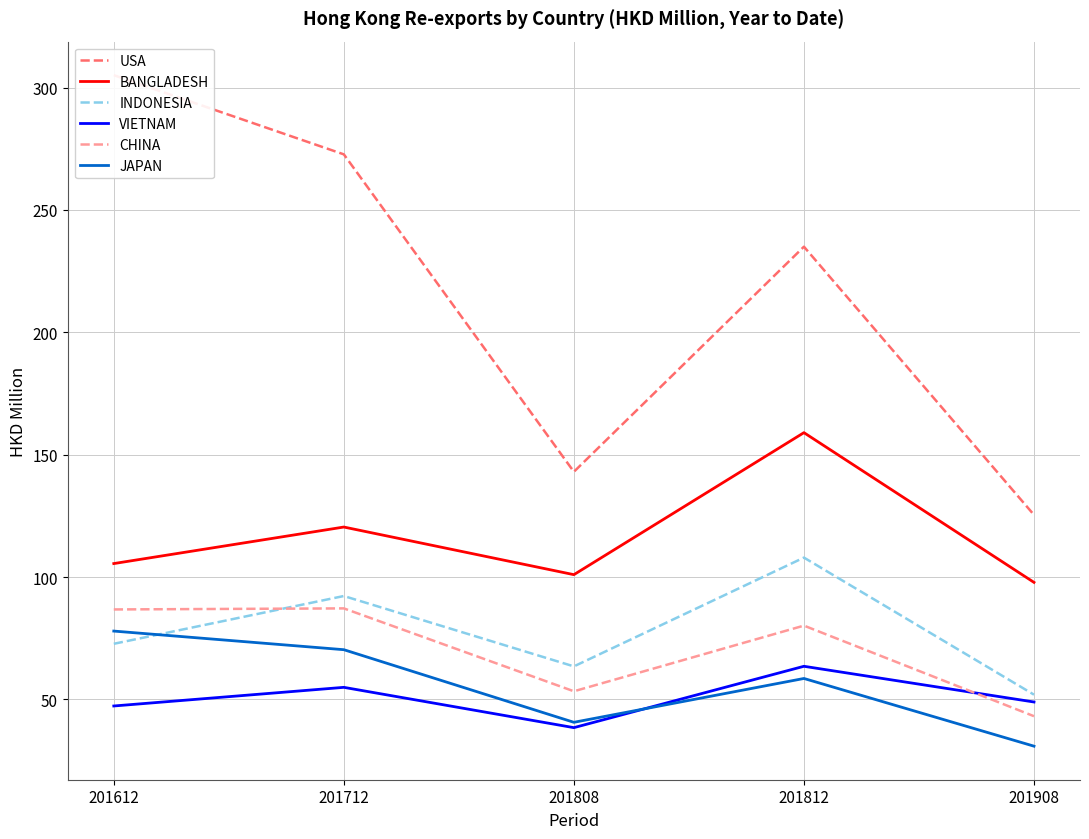

In BANGLADESH, how many points are lower than both neighbors (excluding endpoints)?

1